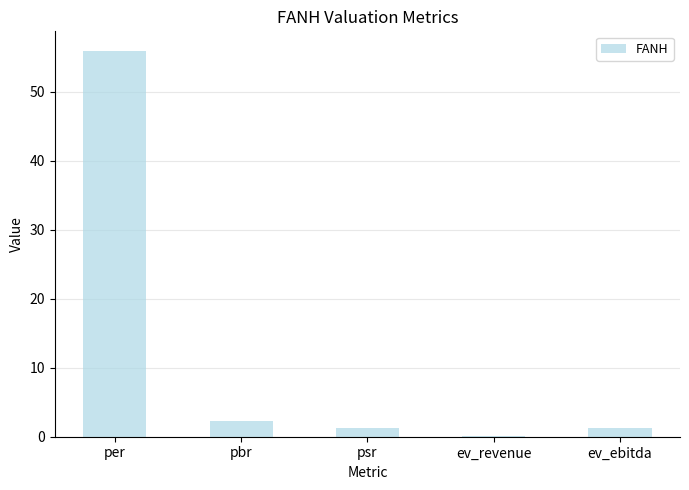

True or false: the data shows 1.3 at psr.

True